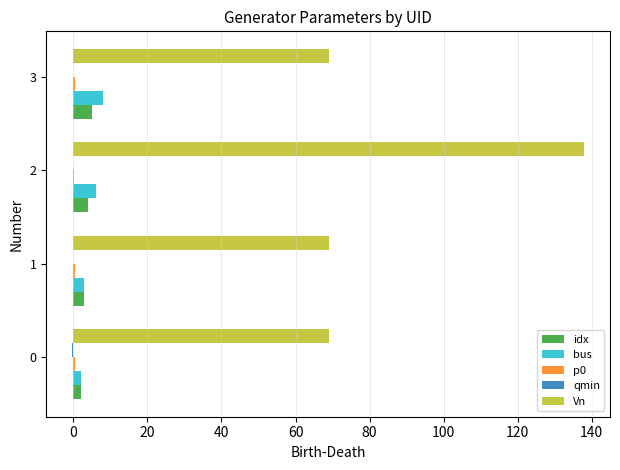

Which series has the largest total across all categories?

Vn